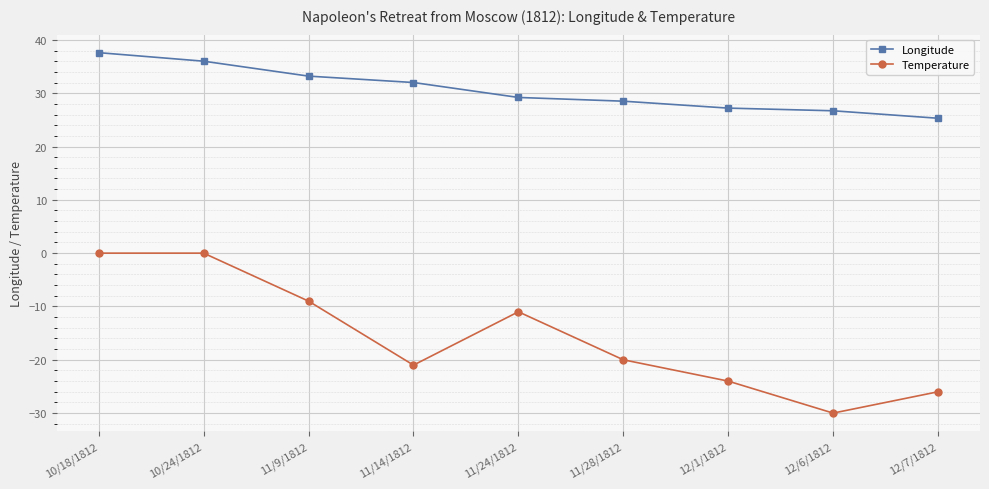

Between 11/24/1812 and 12/1/1812, which series saw the biggest shift?

Temperature